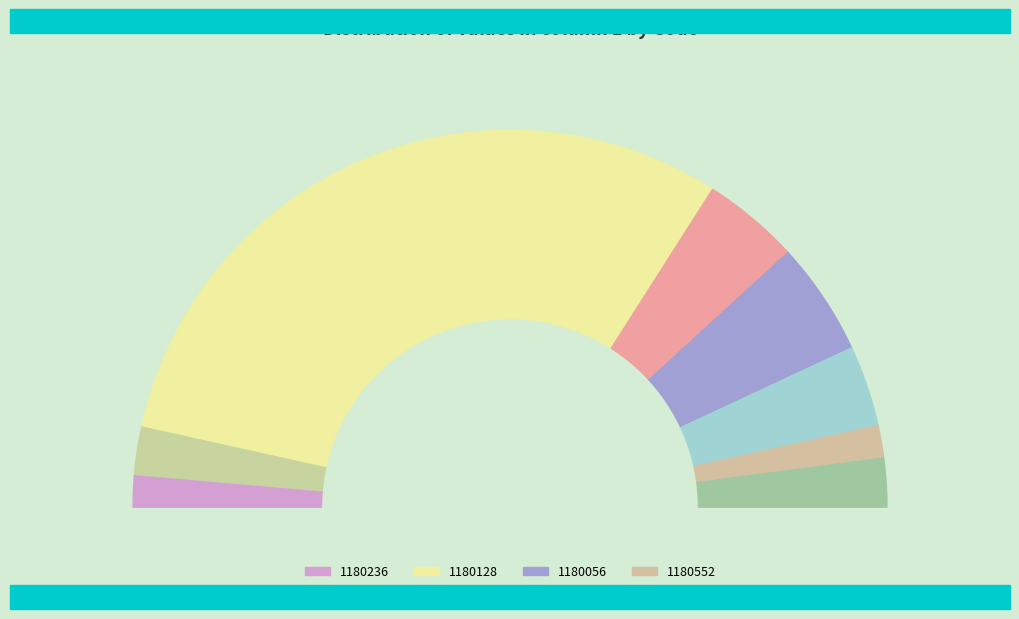

What is the change in value from 1180236 to 1180056?

+5